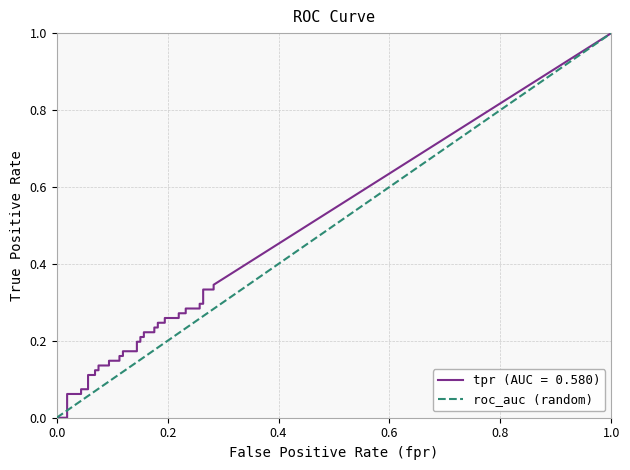

The value at 0.0 is 0. True or false?

False